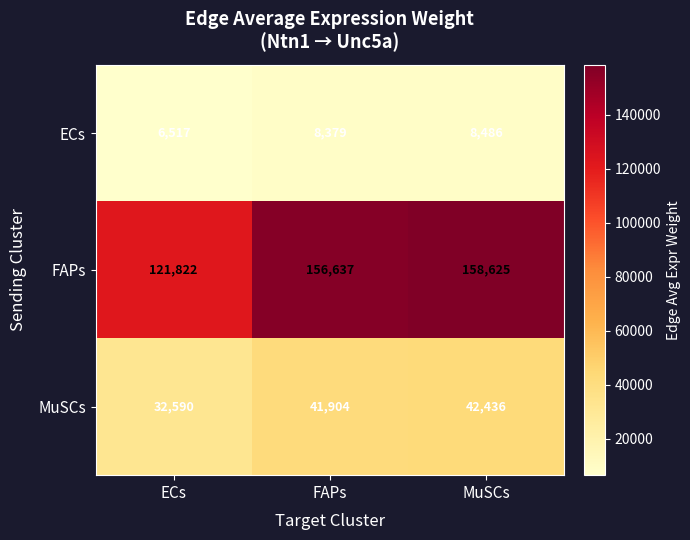

Which series has the widest spread of values?

FAPs